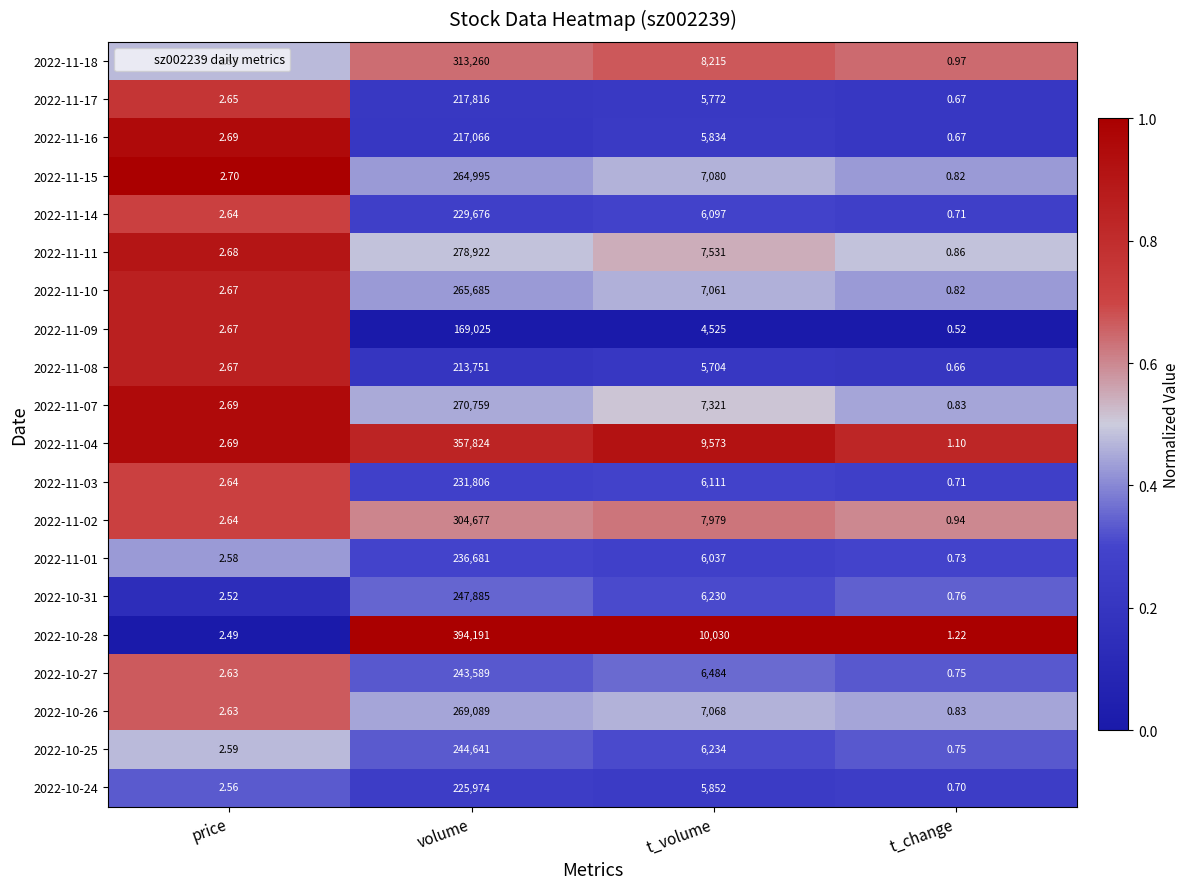

Count the number of data series in this chart.

20